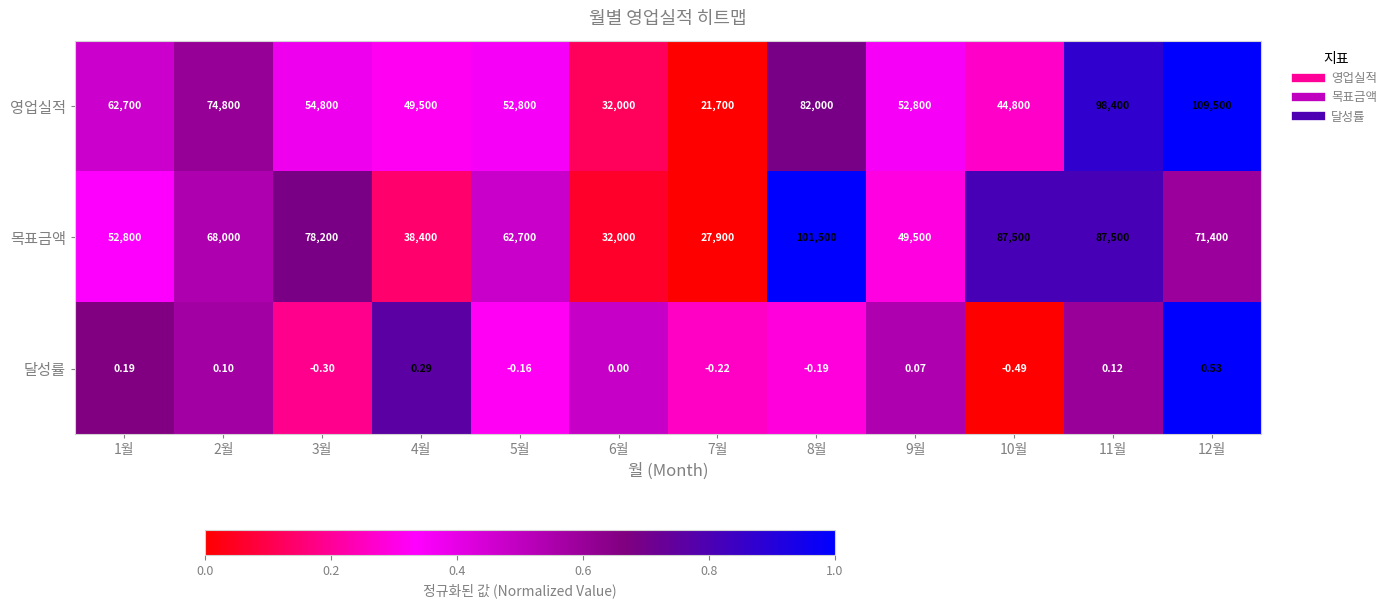

Which series changed the most between 7월 and 12월?

영업실적